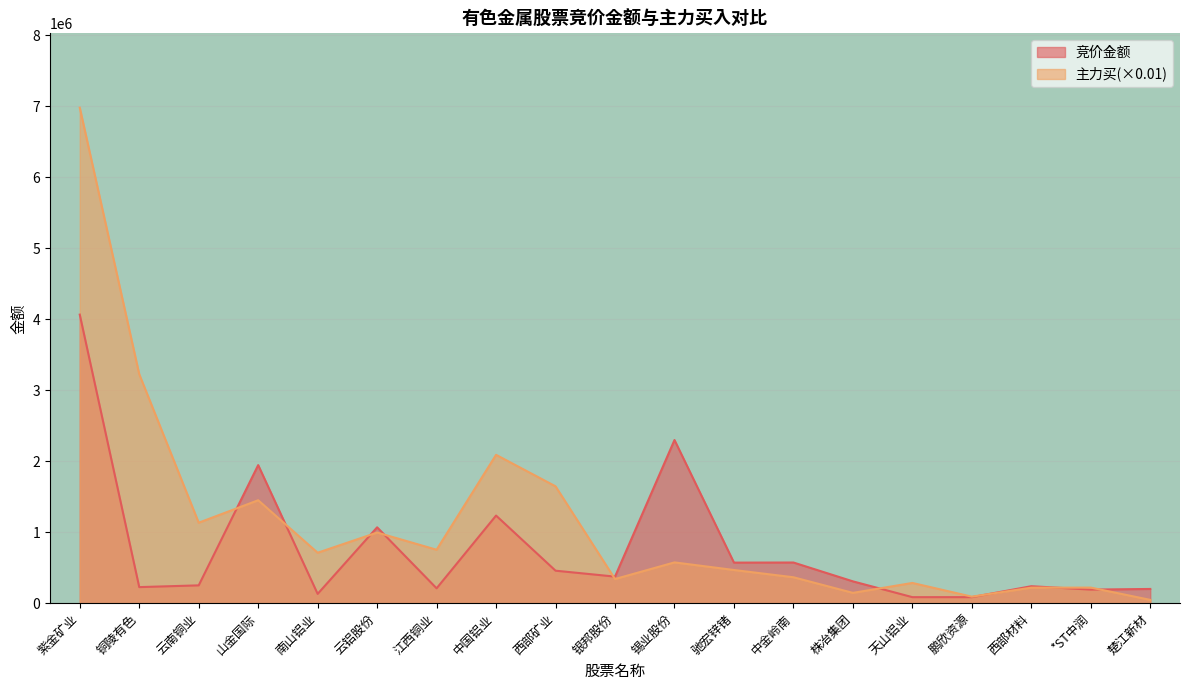

At which category does 竞价金额 reach its first local peak?

山金国际